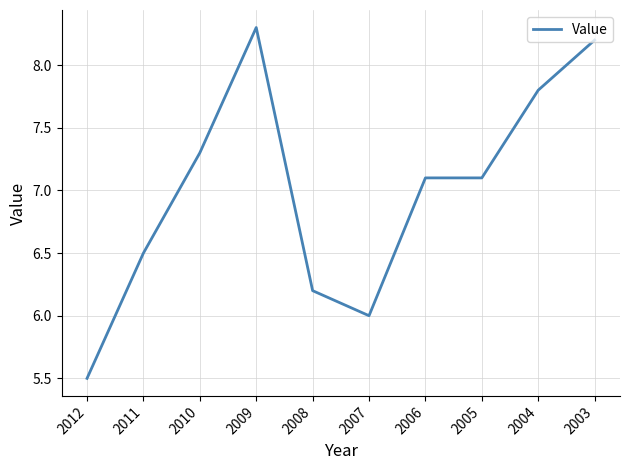

What is the difference between the maximum and minimum values?

2.8